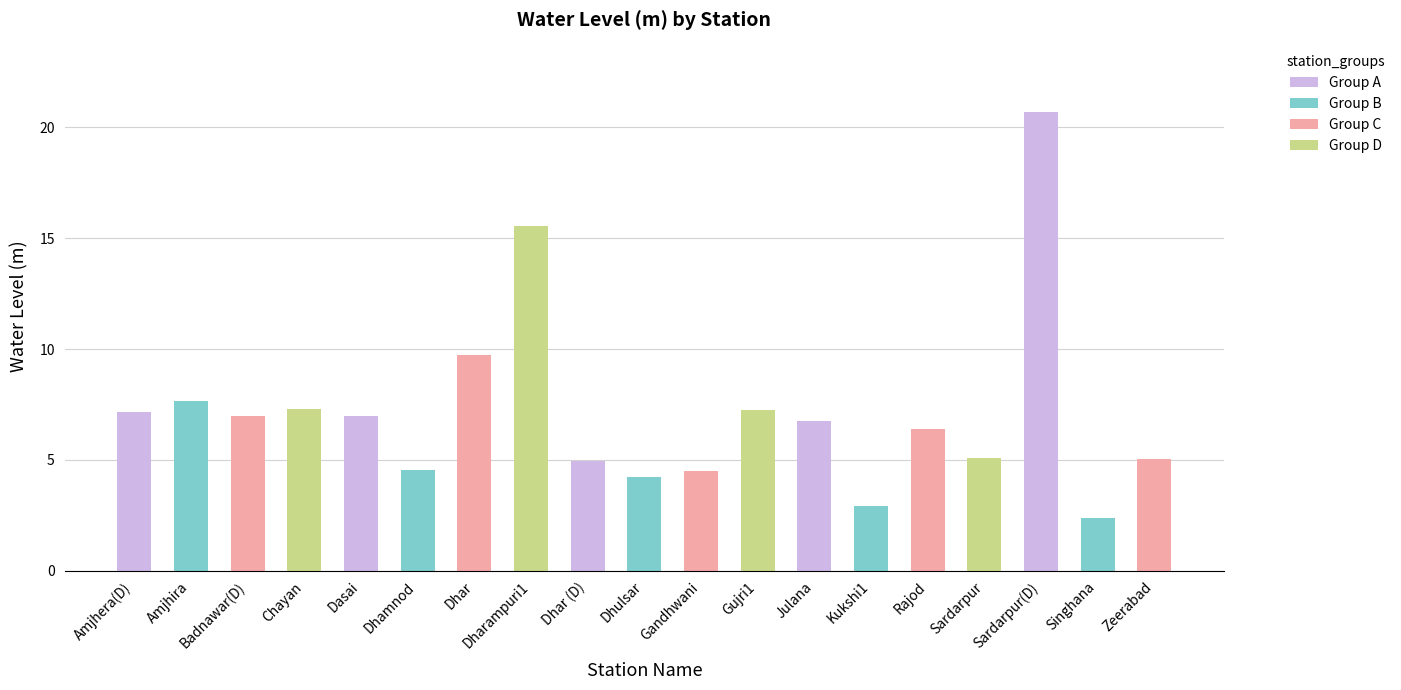

Is it true that the value at Gujri1 is 7.2?

True